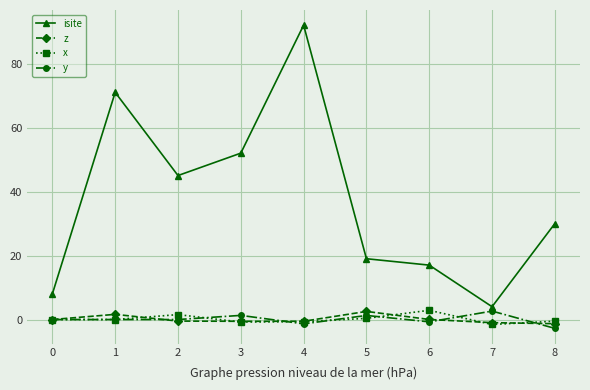

True or false: isite has more than 0 interior local peaks.

True